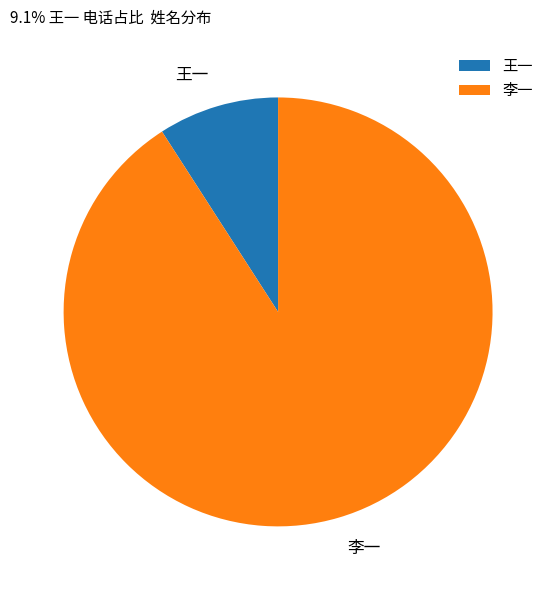

Is the sum of 王一 and 李一 greater than half?

Yes